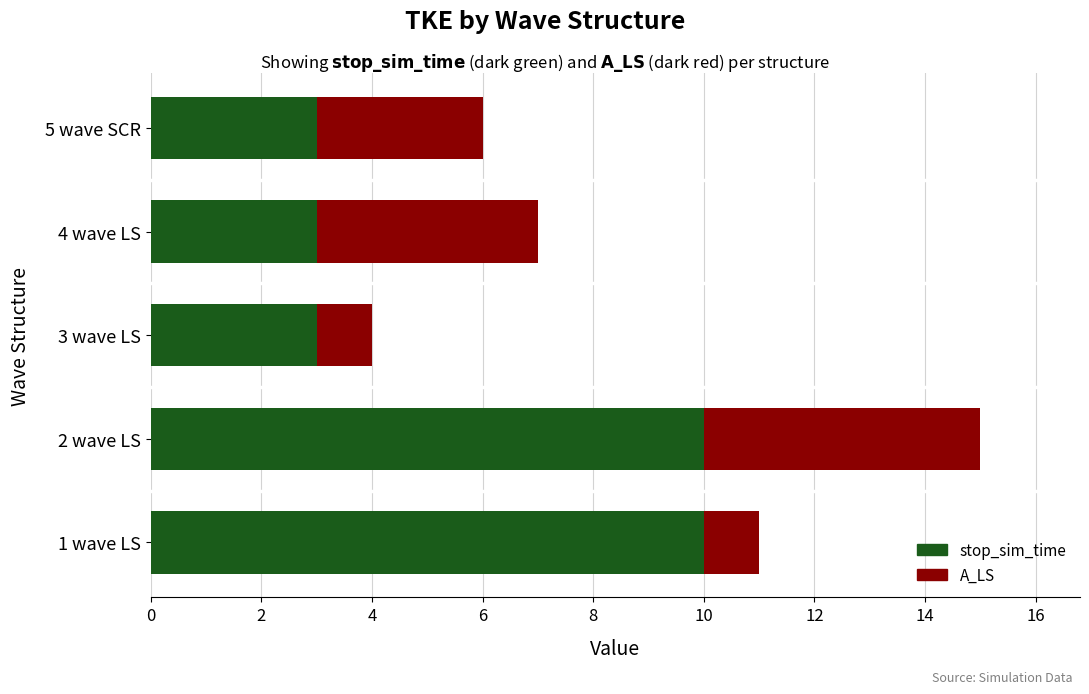

The value of stop_sim_time at 2 wave LS is 17. True or false?

False